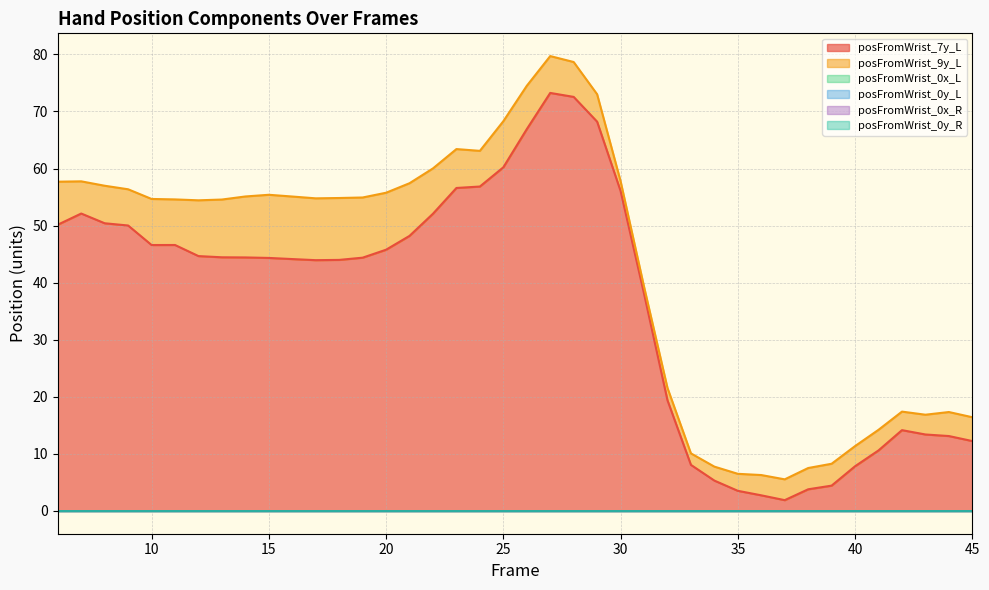

Is the value of posFromWrist_9y_L at 29 greater than the value of posFromWrist_0x_R at 21?

Yes